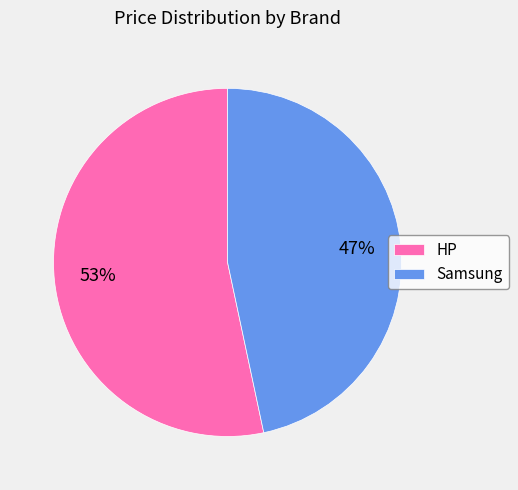

Which has a higher value, Samsung or HP?

HP